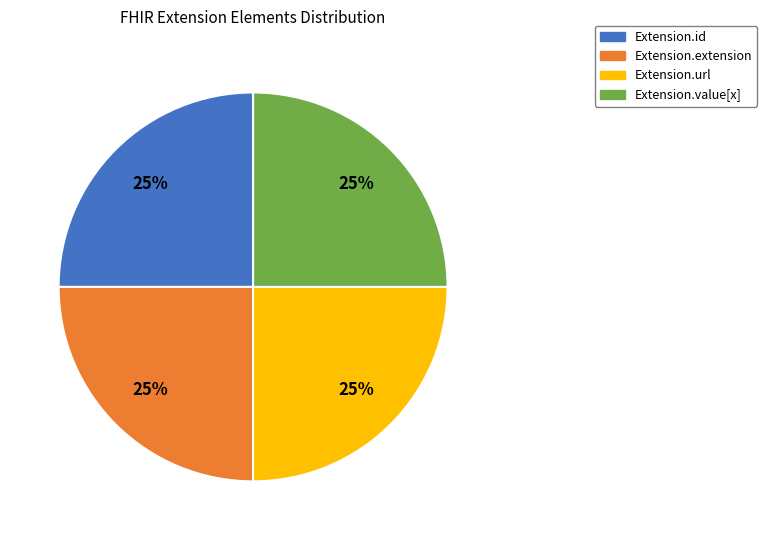

Is there any slice that represents more than half of the pie?

No